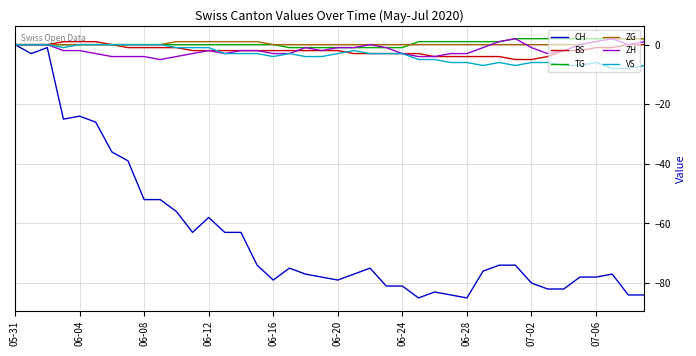

What is the lowest value of the VS series?

-8